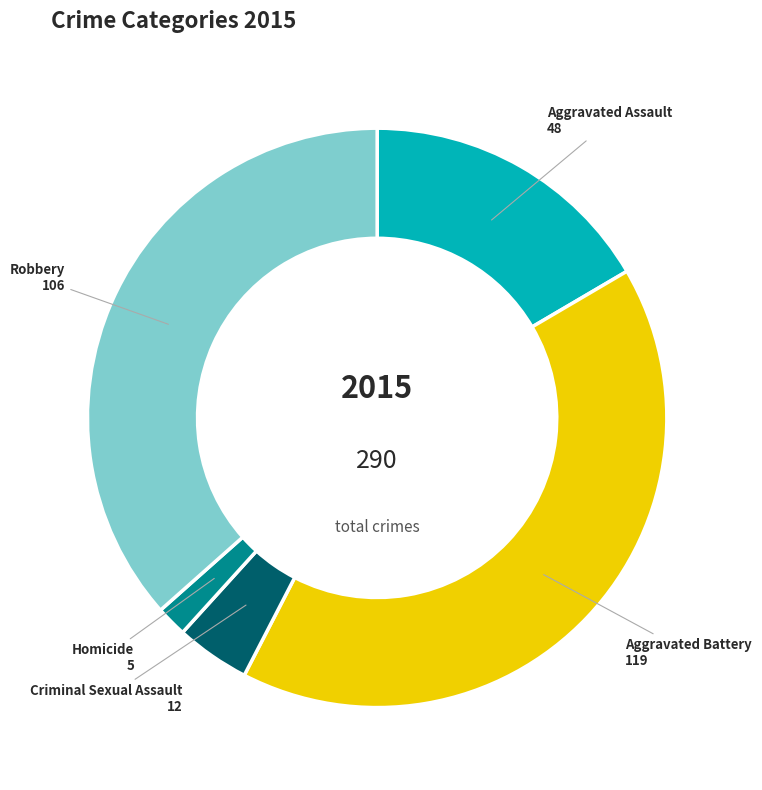

Is there a majority slice in this chart?

No